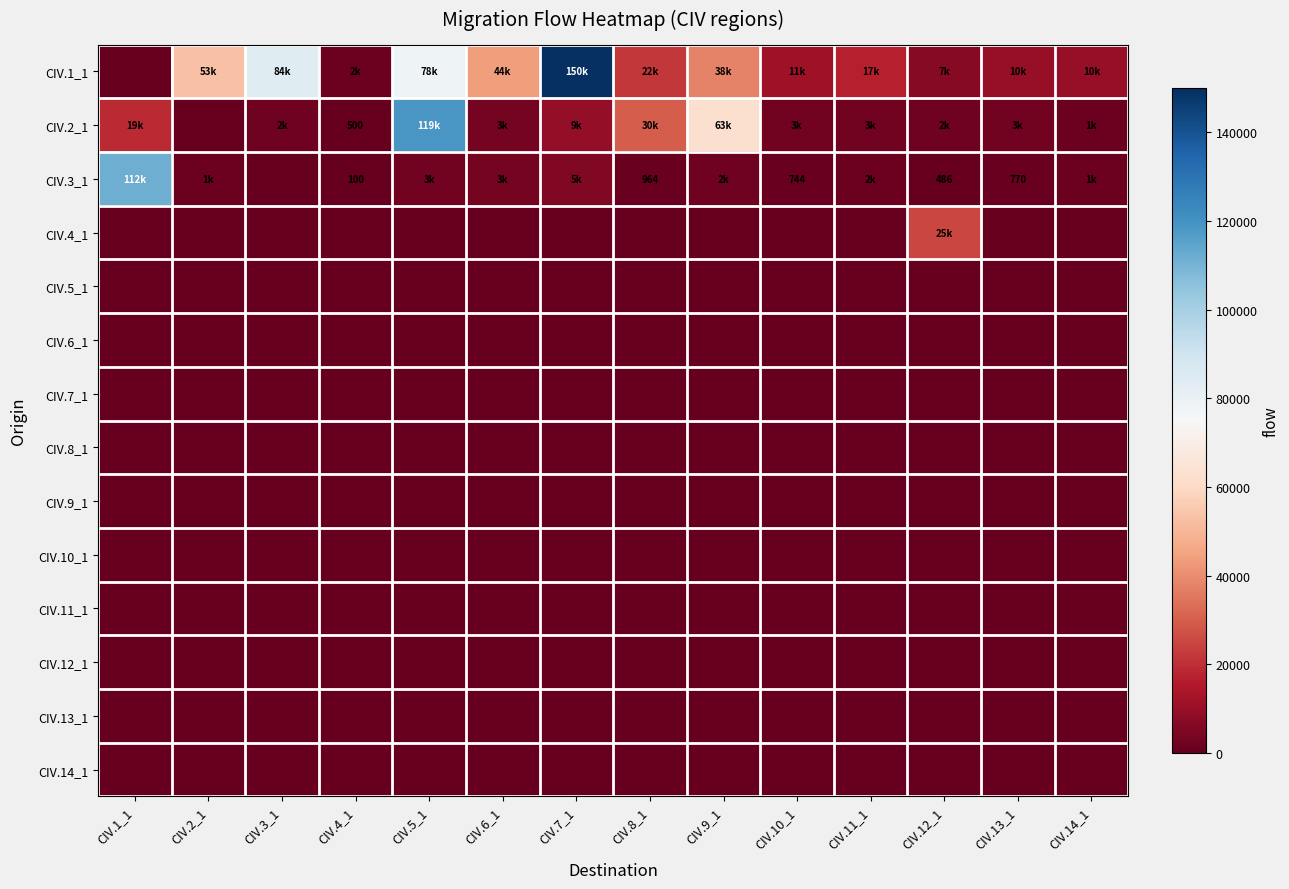

Between CIV.11_1 and CIV.8_1, which is larger?

CIV.8_1